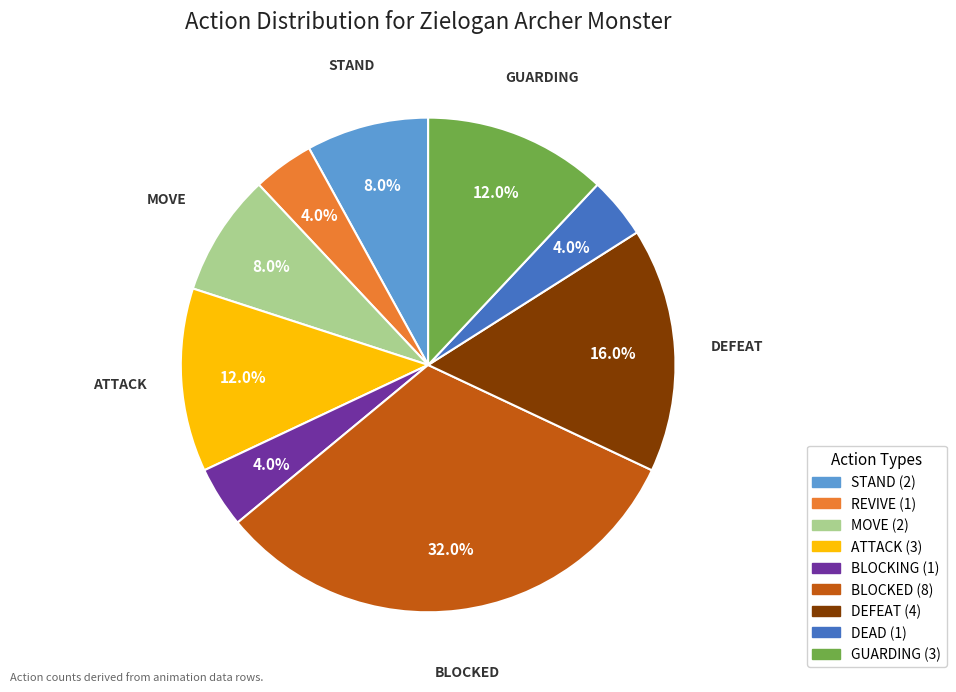

Which has a higher value, BLOCKED or BLOCKING?

BLOCKED